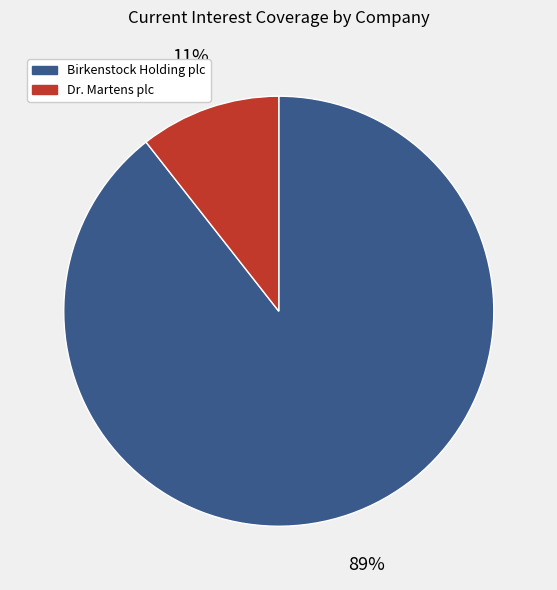

What is the smallest slice in the pie chart?

Dr. Martens plc